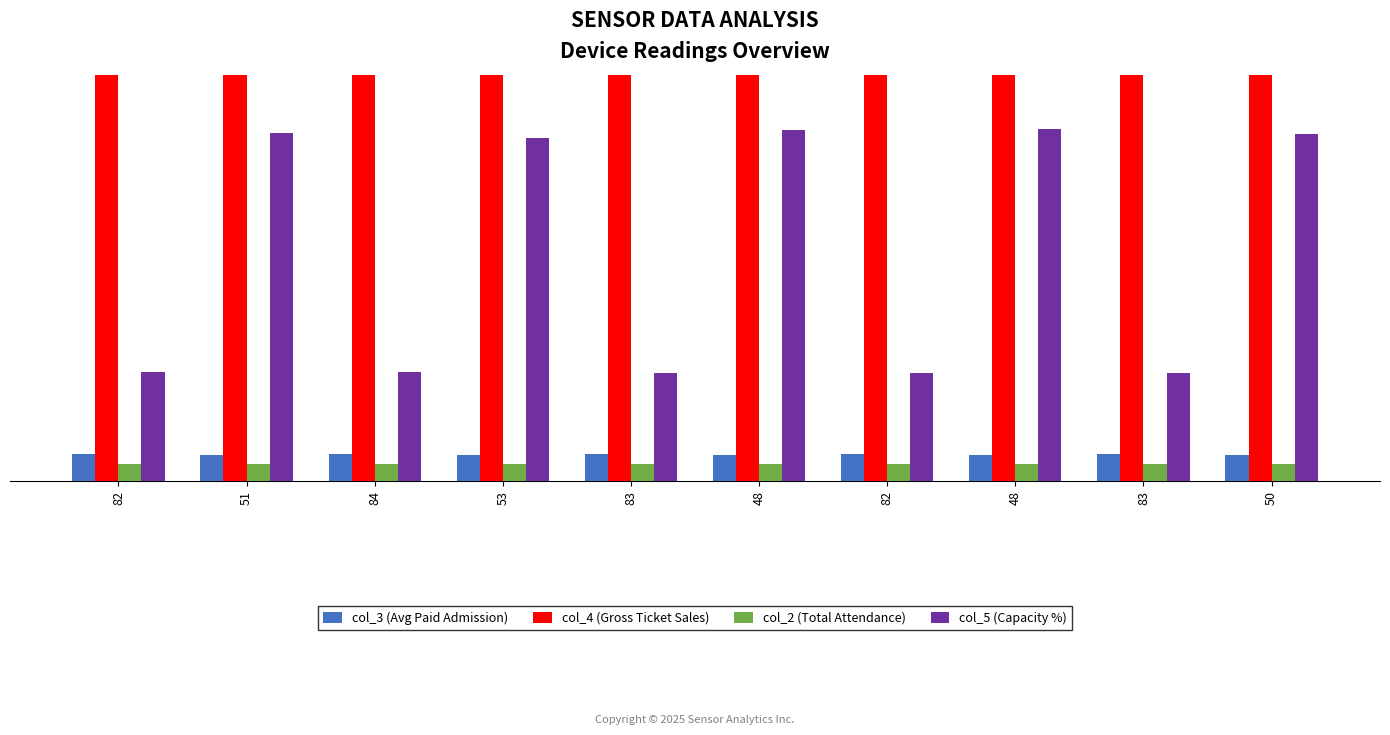

Rank the series by their maximum value, from lowest to highest.

col_2 (Total Attendance), col_3 (Avg Paid Admission), col_5 (Capacity %), col_4 (Gross Ticket Sales)